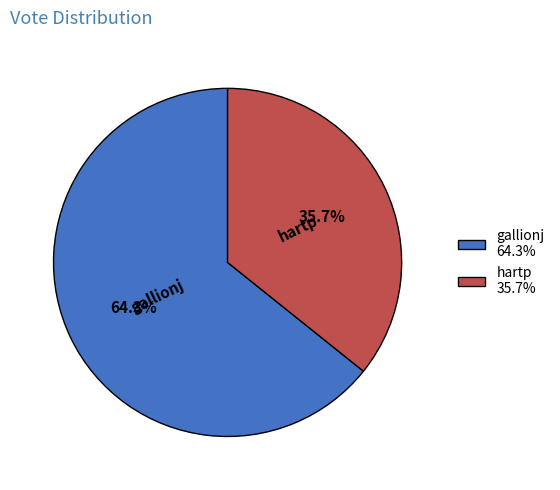

What is the smallest slice in the pie chart?

hartp